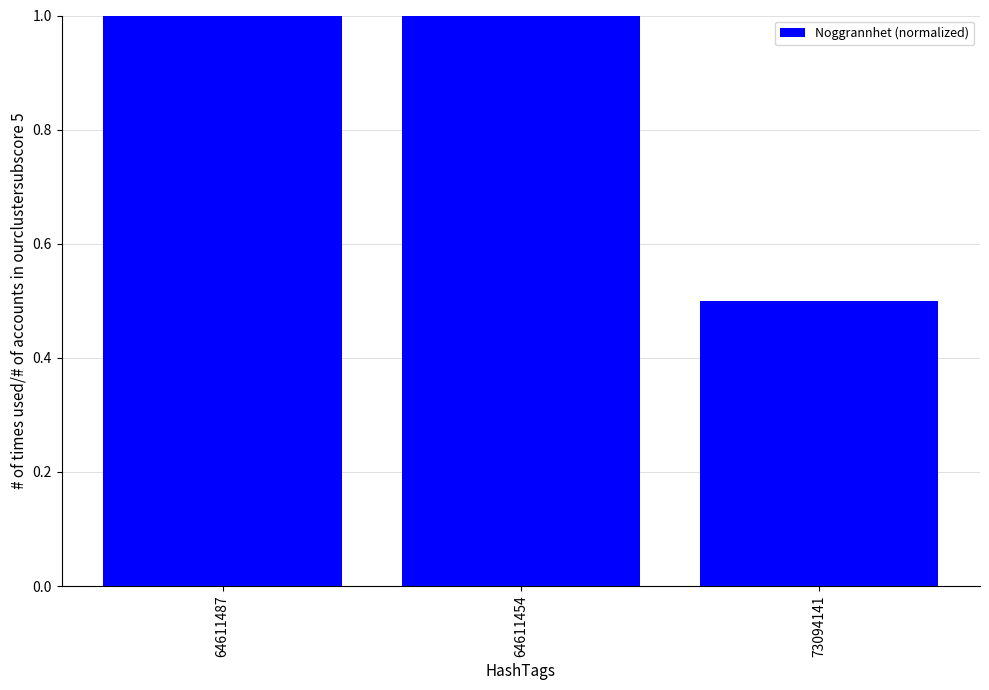

Are the bars grouped side by side (vs. stacked)?

No